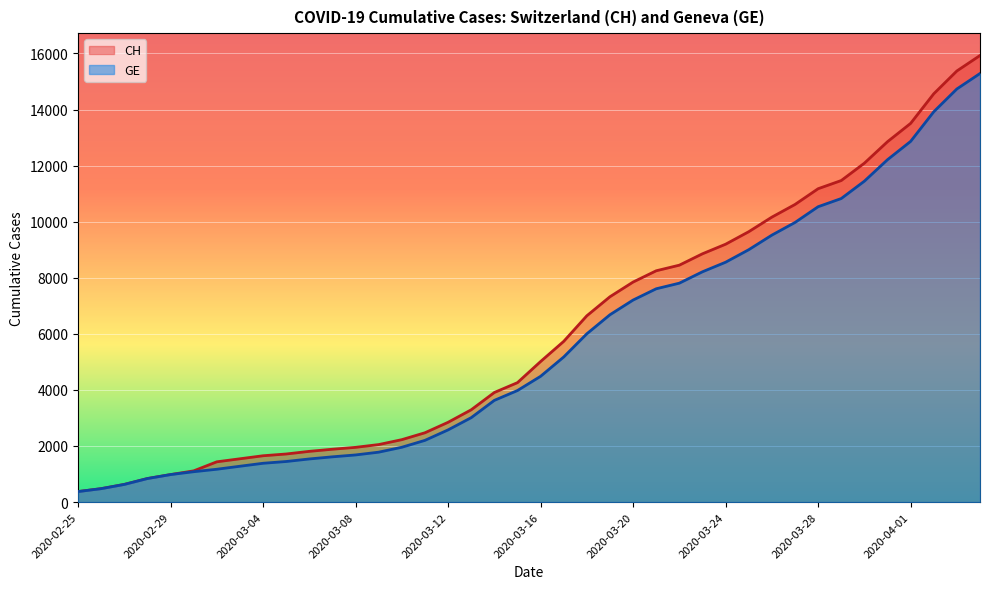

What is the label of the 15th point from the left?

2020-03-10